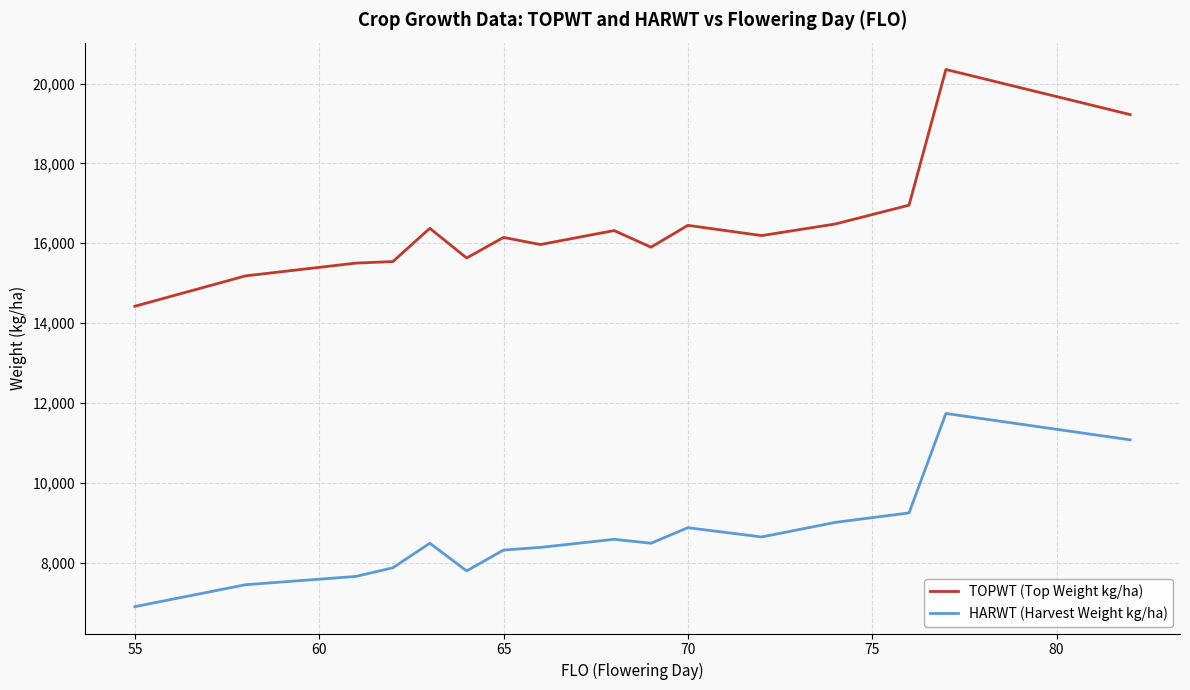

List the series in order of their peak value, lowest first.

HARWT (Harvest Weight kg/ha), TOPWT (Top Weight kg/ha)